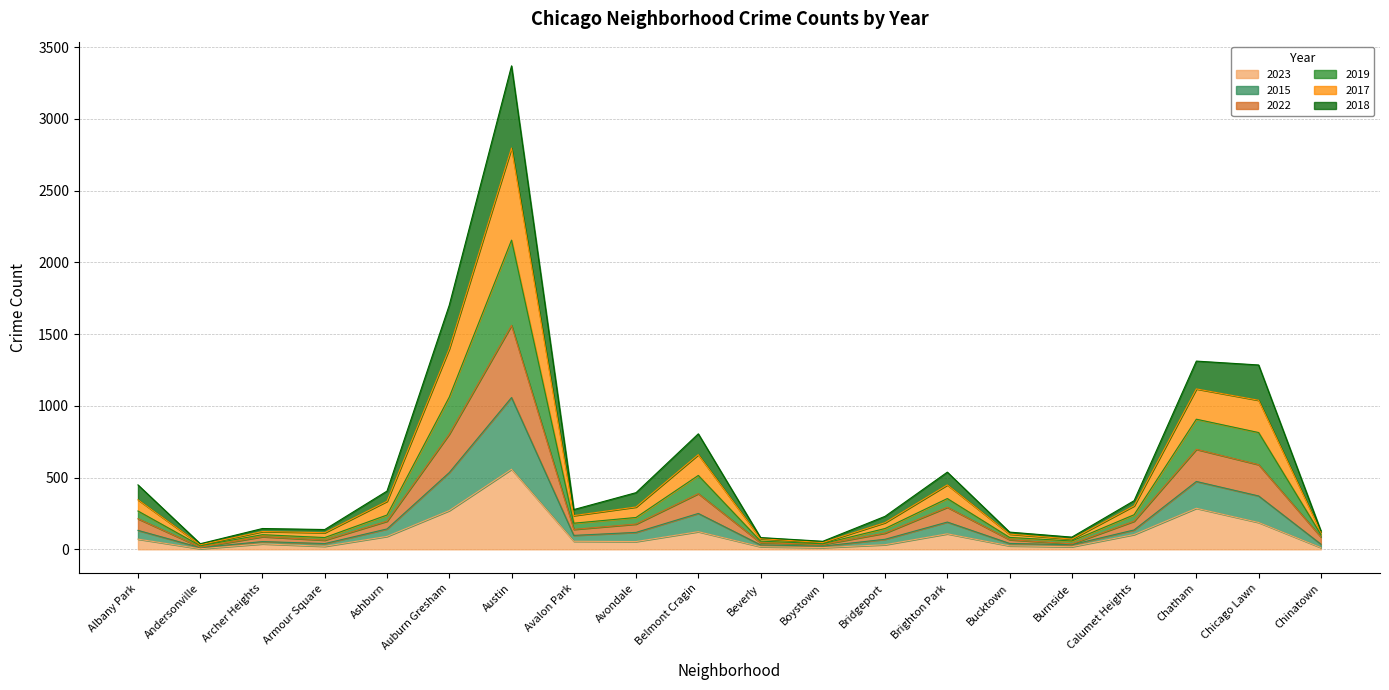

At which category is the sum across all series the highest?

Austin